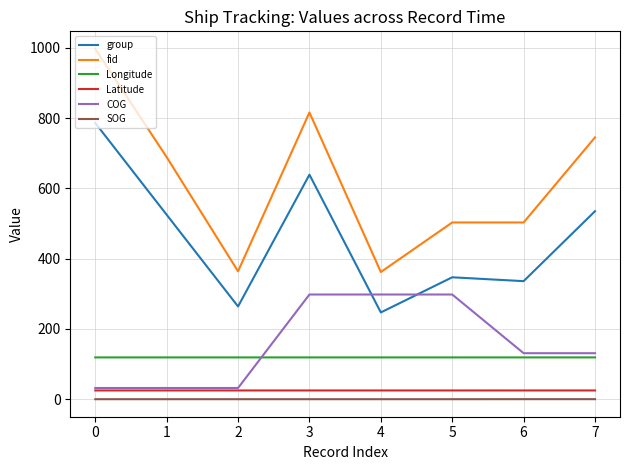

Which series has the largest total across all categories?

fid